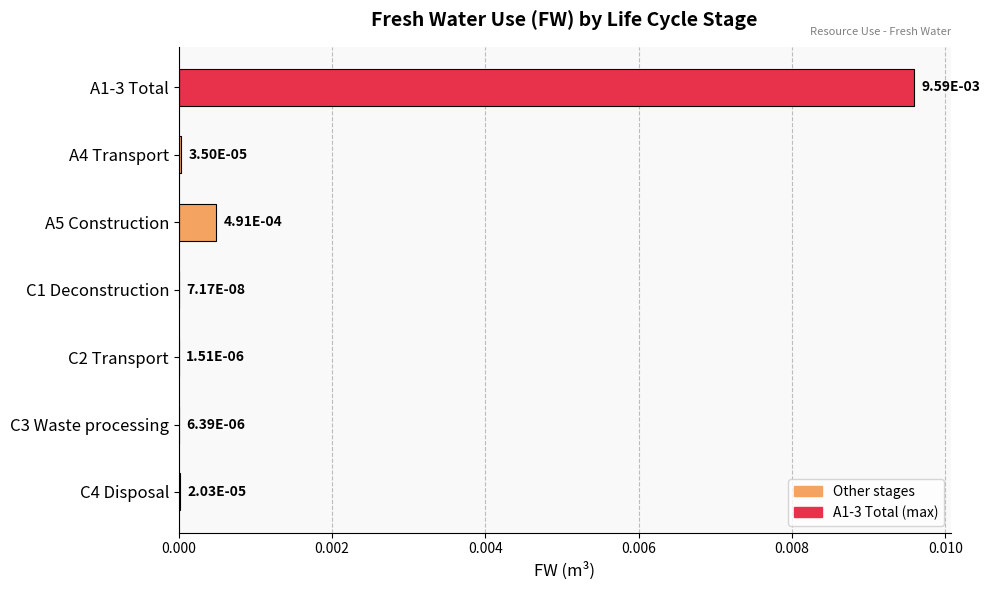

At which category does the chart reach its peak across all series?

A1-3 Total